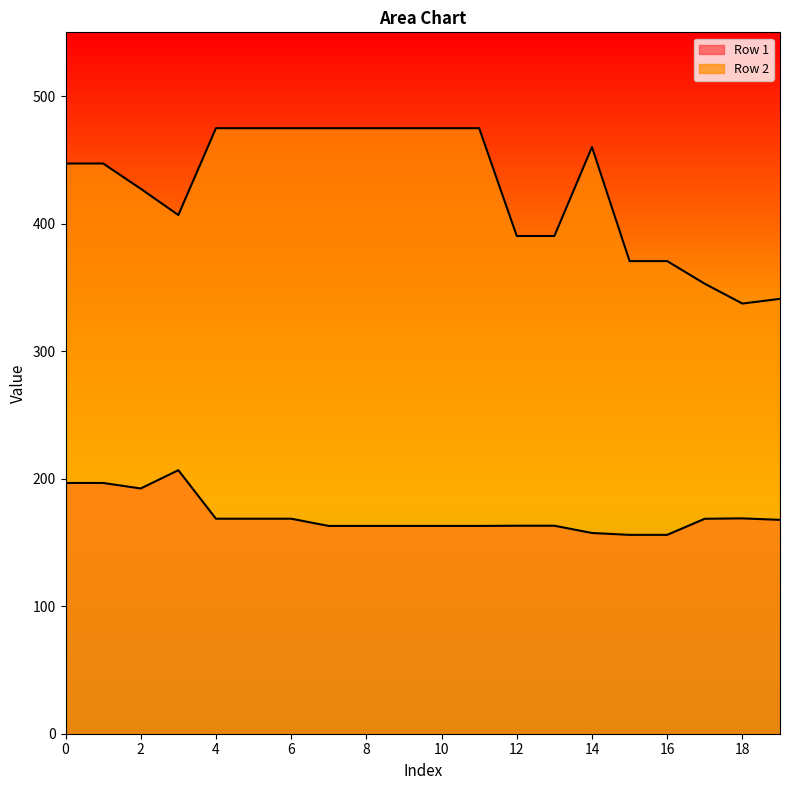

What is the total value across all series at 15?

526.5